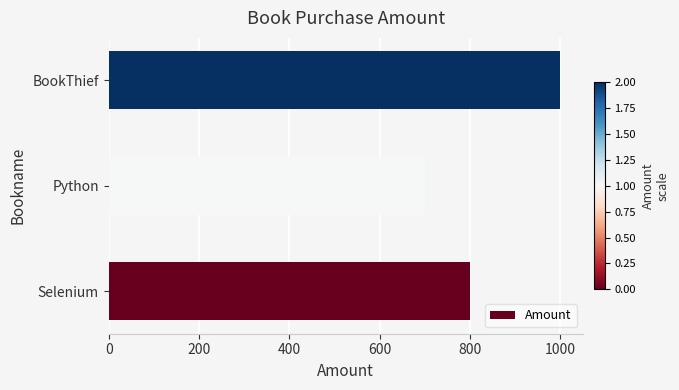

The chart shows a value of 247 at Python. True or false?

False